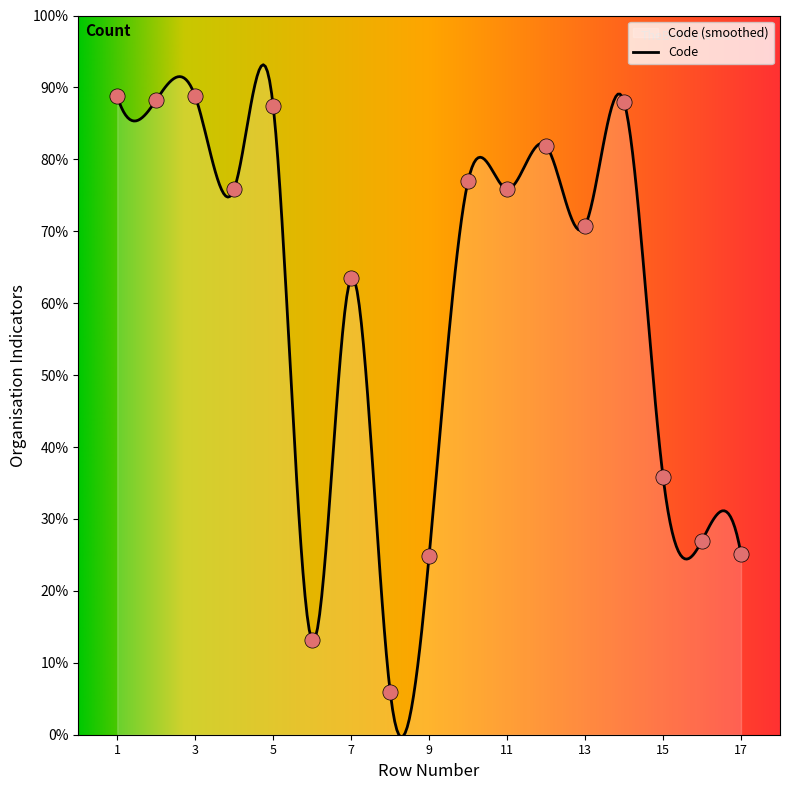

Approximately how many times larger is the value at 6 compared to 9?

0.5